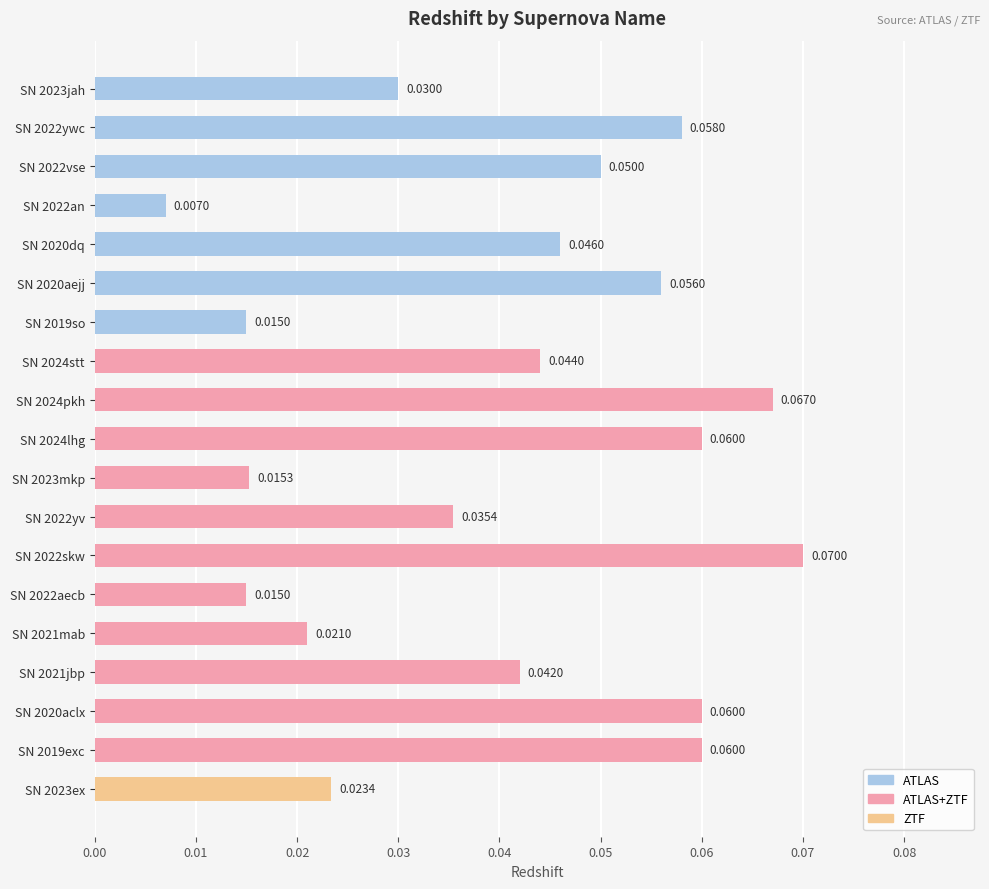

What is the sum of all values?

0.8